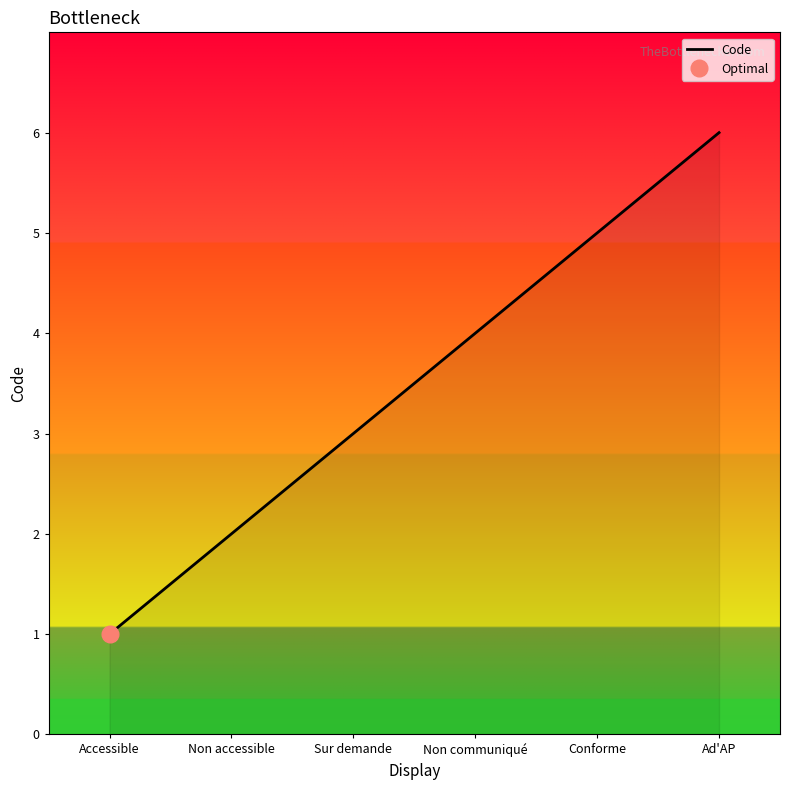

What is the change in value from Accessible to Non communiqué?

+3